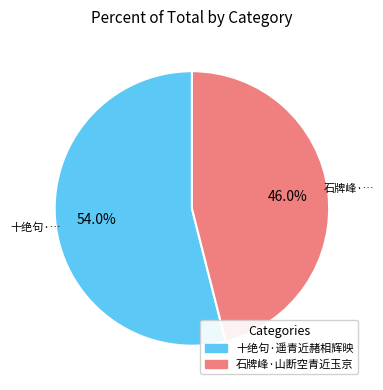

Combined, what portion of the pie is 十绝句·遥青近赭相辉映 and 石牌峰·山断空青近玉京?

100.0%